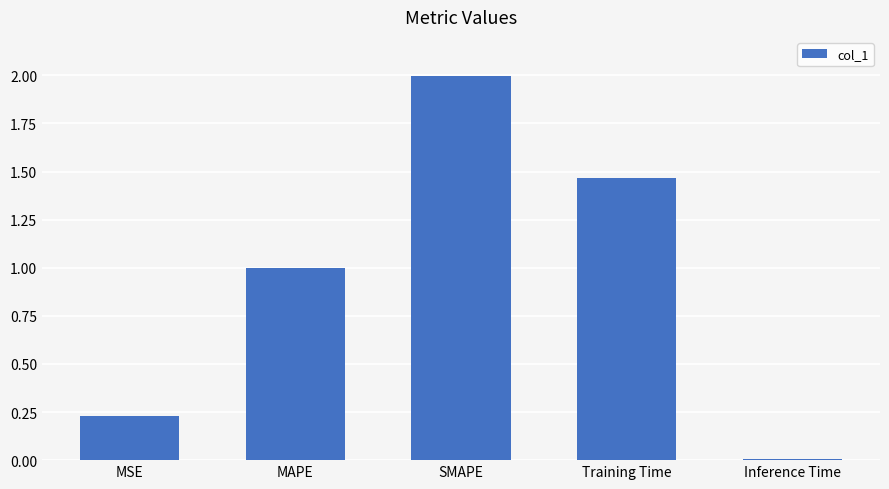

What is the sum of the values at Training Time and MAPE?

2.5